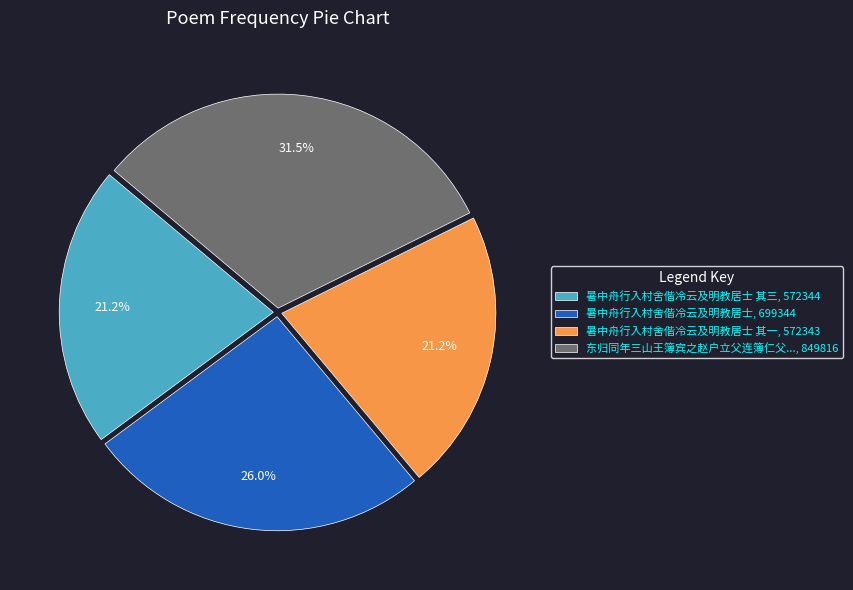

What is the largest slice in the pie chart?

东归同年三山王簿宾之赵户立父连簿仁父..., 849816